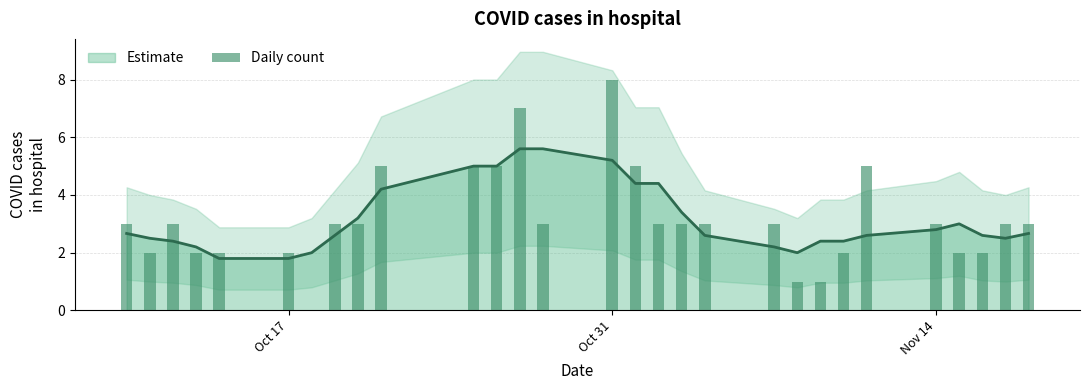

Count the values in the range 2 to 3.

19